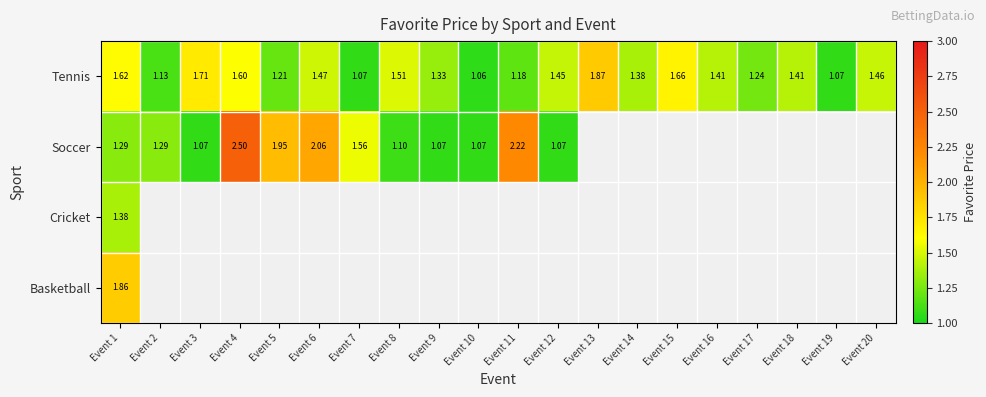

Between Event 14 and Event 5, which is larger?

Event 14